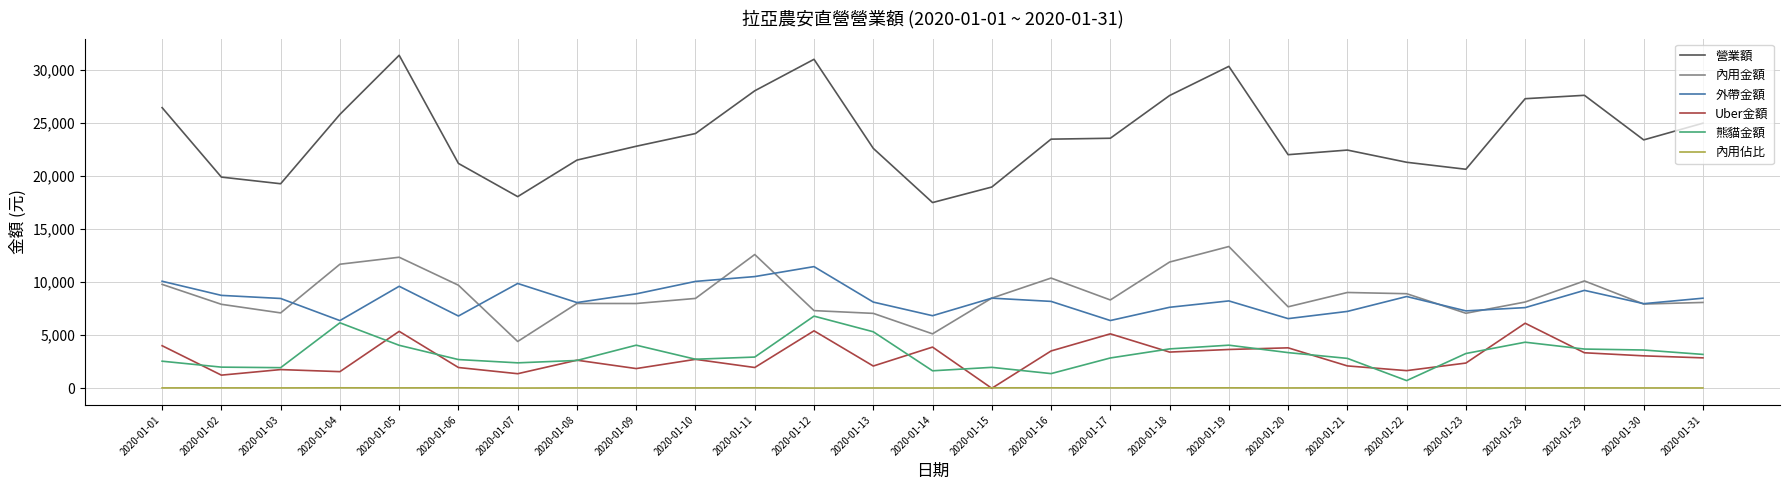

Is the value of 內用金額 at 2020-01-09 greater than the value of 內用佔比 at 2020-01-18?

Yes